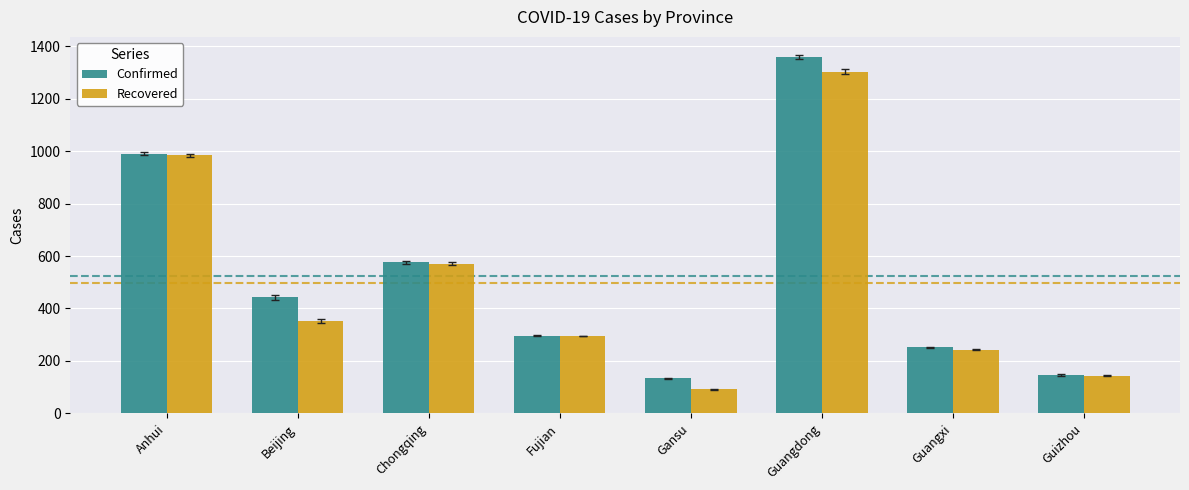

List the series in order of their overall mean, highest first.

Confirmed, Recovered